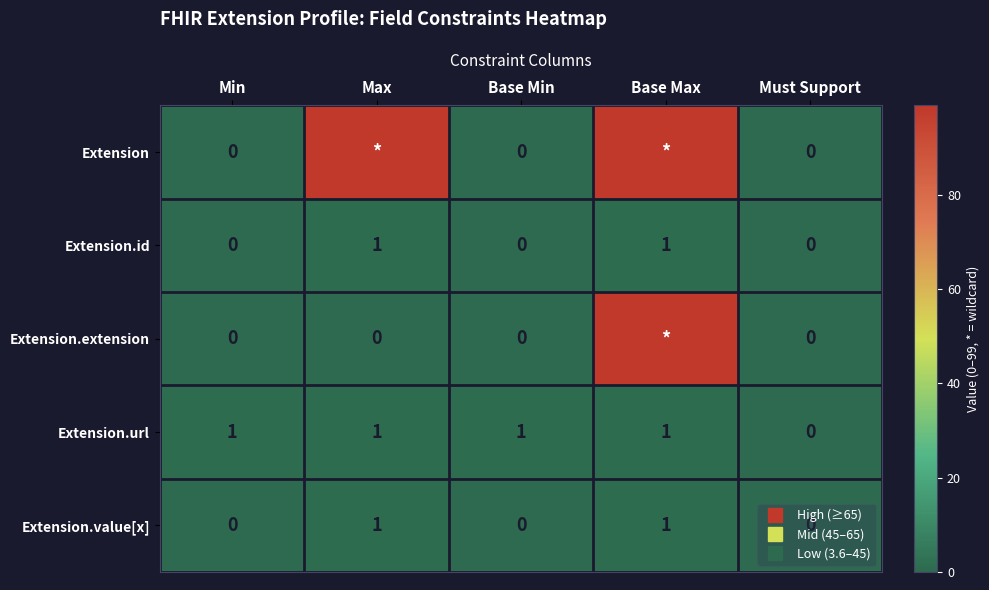

Is it true that Extension equals 67 at Max?

False